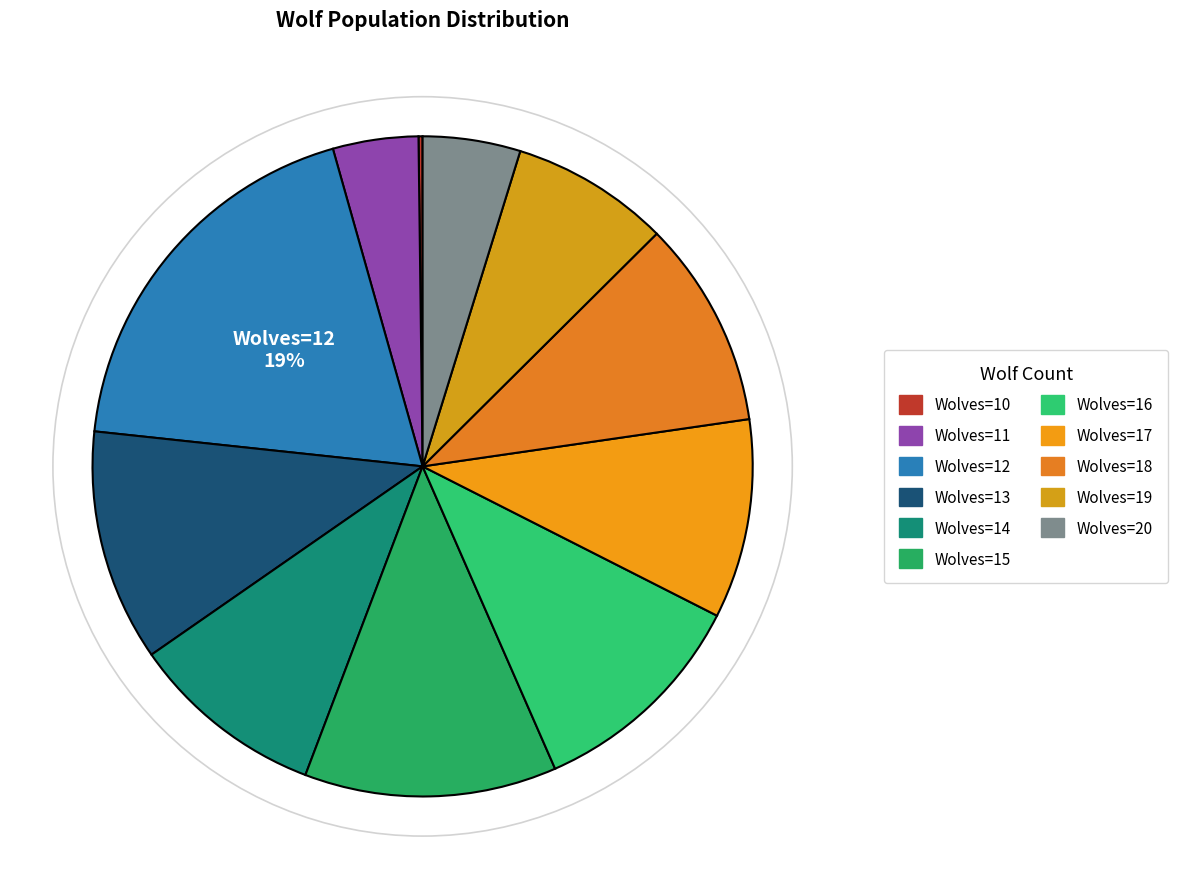

What percentage is the Wolves=11 slice, to the nearest percent?

4%